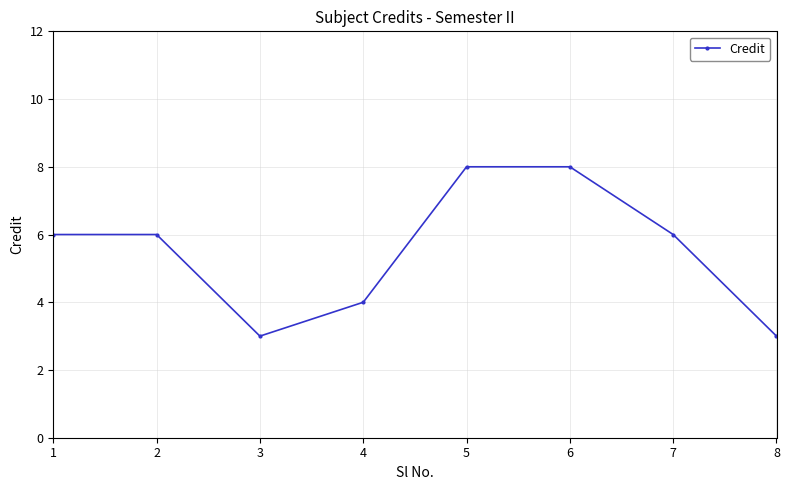

Reading right to left, extract all data points from this chart.

8=3	7=6	6=8	5=8	4=4	3=3	2=6	1=6